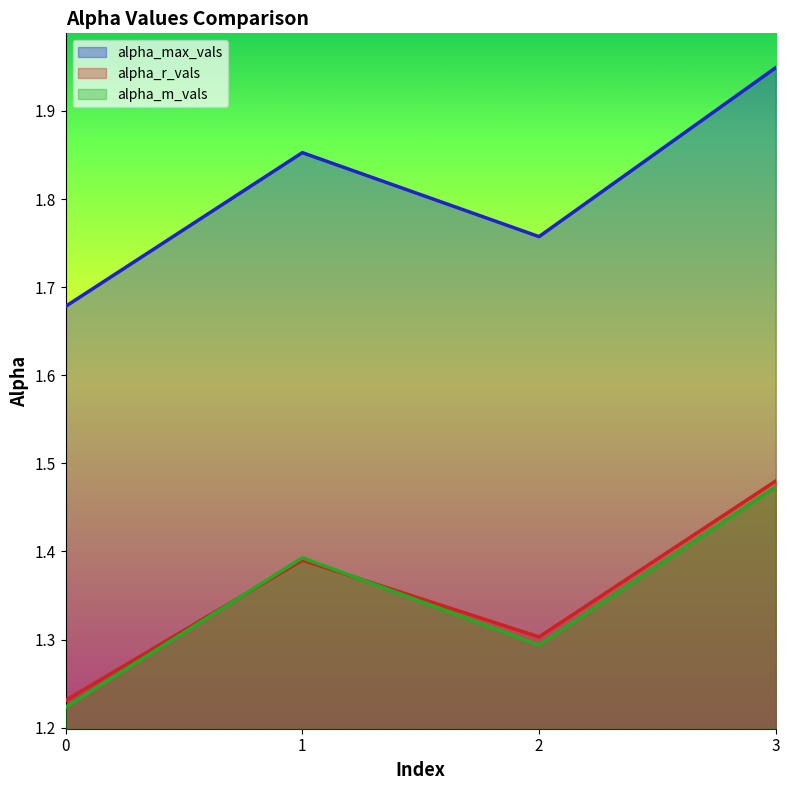

True or false: alpha_m_vals has more than 0 points higher than both neighbors.

True